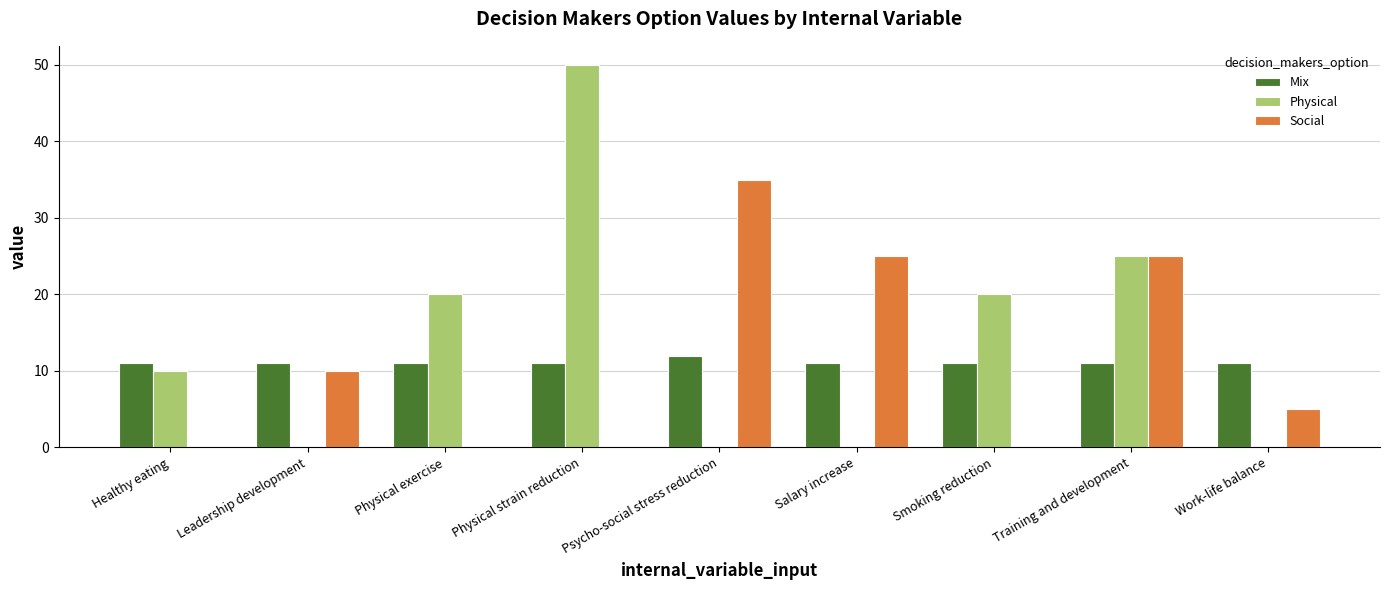

How many Social values are between 0 and 25?

8